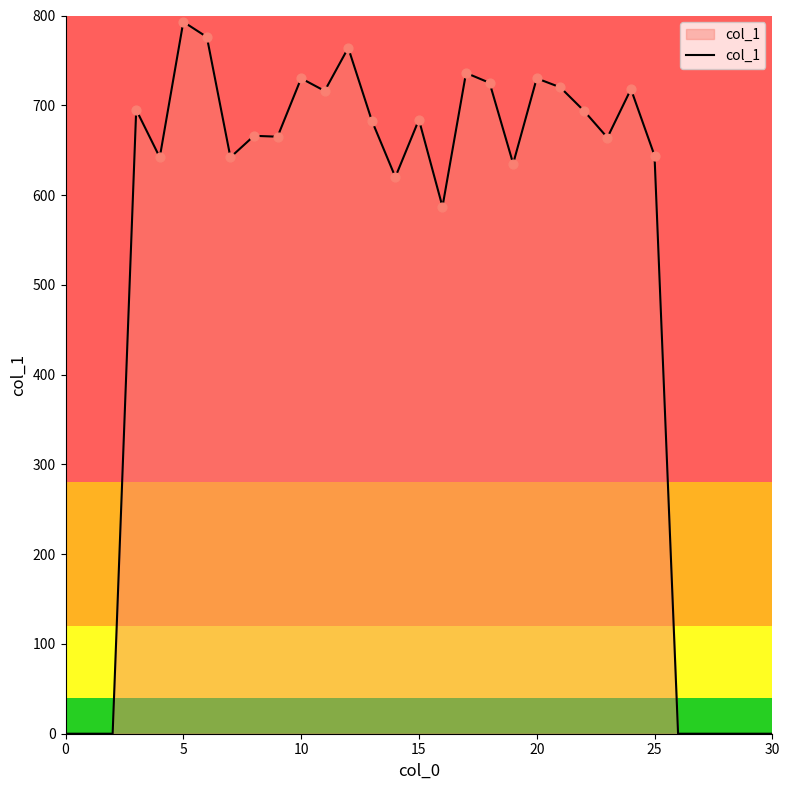

What is the difference between the maximum and minimum values?

793